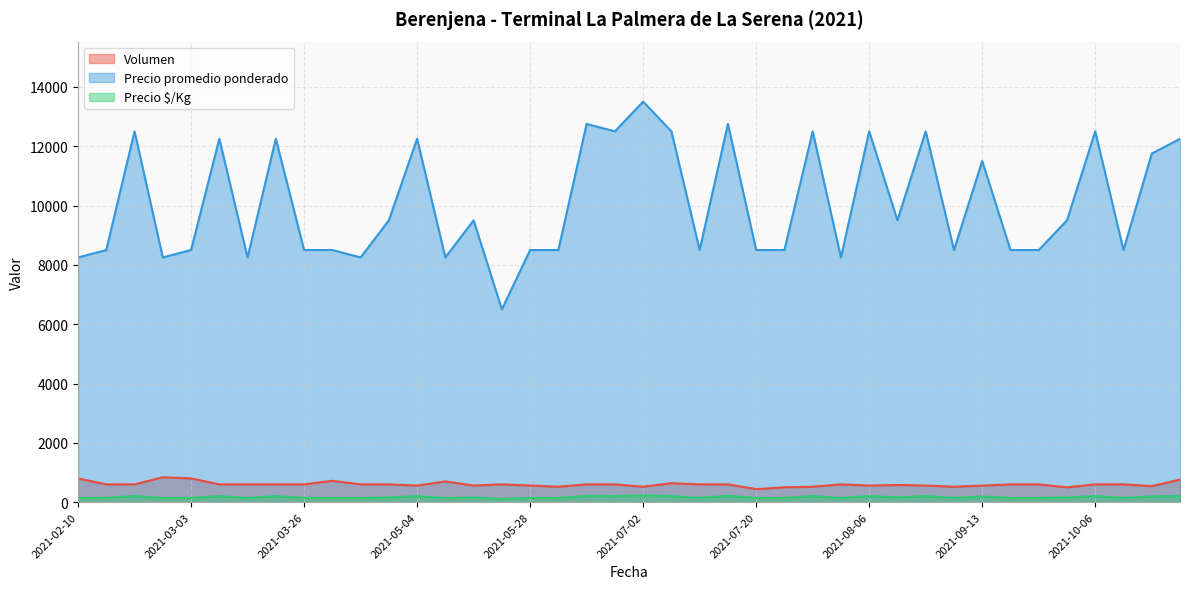

Between 2021-10-20 and 2021-11-03, which is larger?

2021-11-03